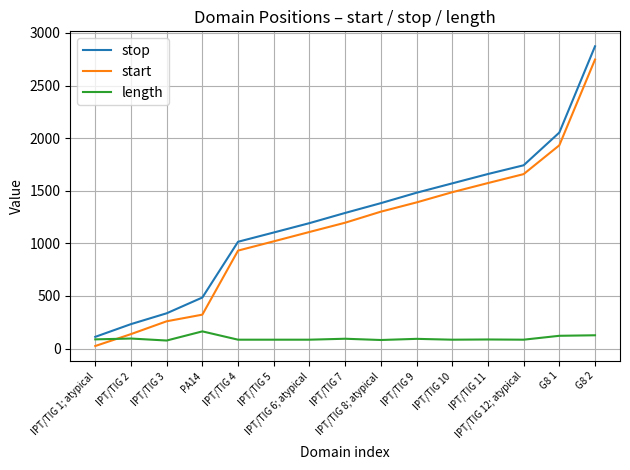

What are all the series names shown in the legend?

stop, start, length